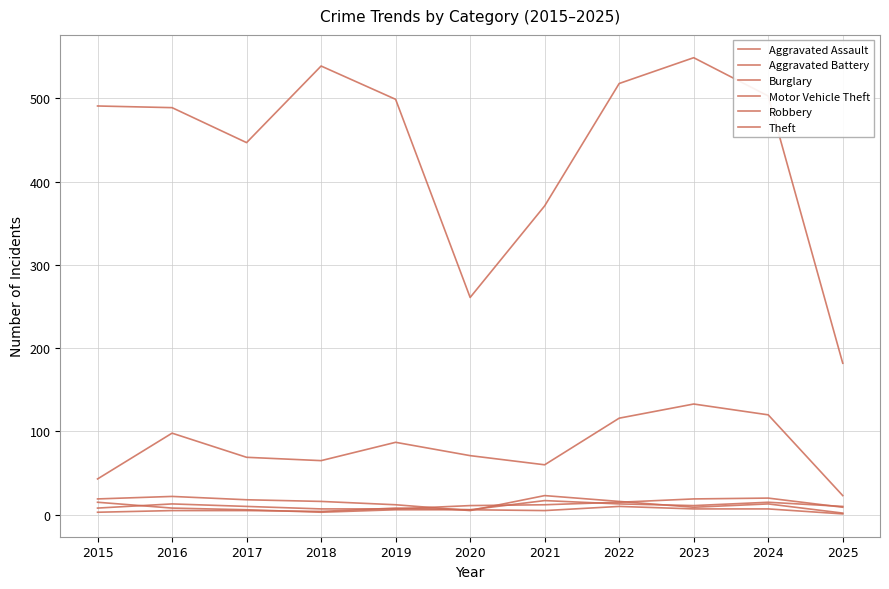

Reading left to right, extract all data points from this chart.

Aggravated Assault: 8	13	10	7	7	11	12	15	19	20	9
Aggravated Battery: 3	5	5	4	8	6	17	13	11	15	10
Burglary: 19	22	18	16	12	5	23	16	9	13	2
Motor Vehicle Theft: 43	98	69	65	87	71	60	116	133	120	23
Robbery: 15	8	6	3	6	6	5	10	7	7	1
Theft: 491	489	447	539	499	261	371	518	549	503	182